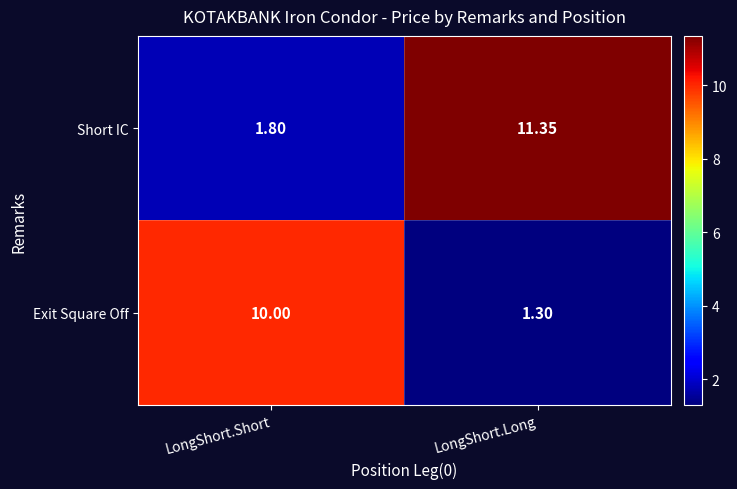

Which series has the largest range (max minus min)?

Short IC